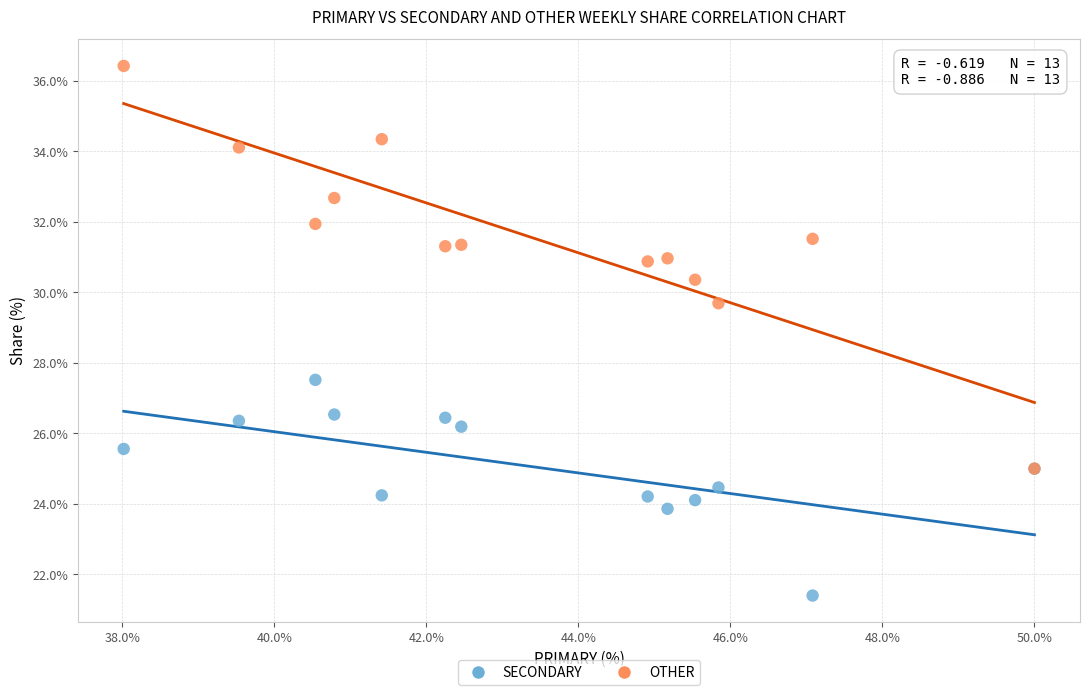

What are all the series names shown in the legend?

SECONDARY, OTHER